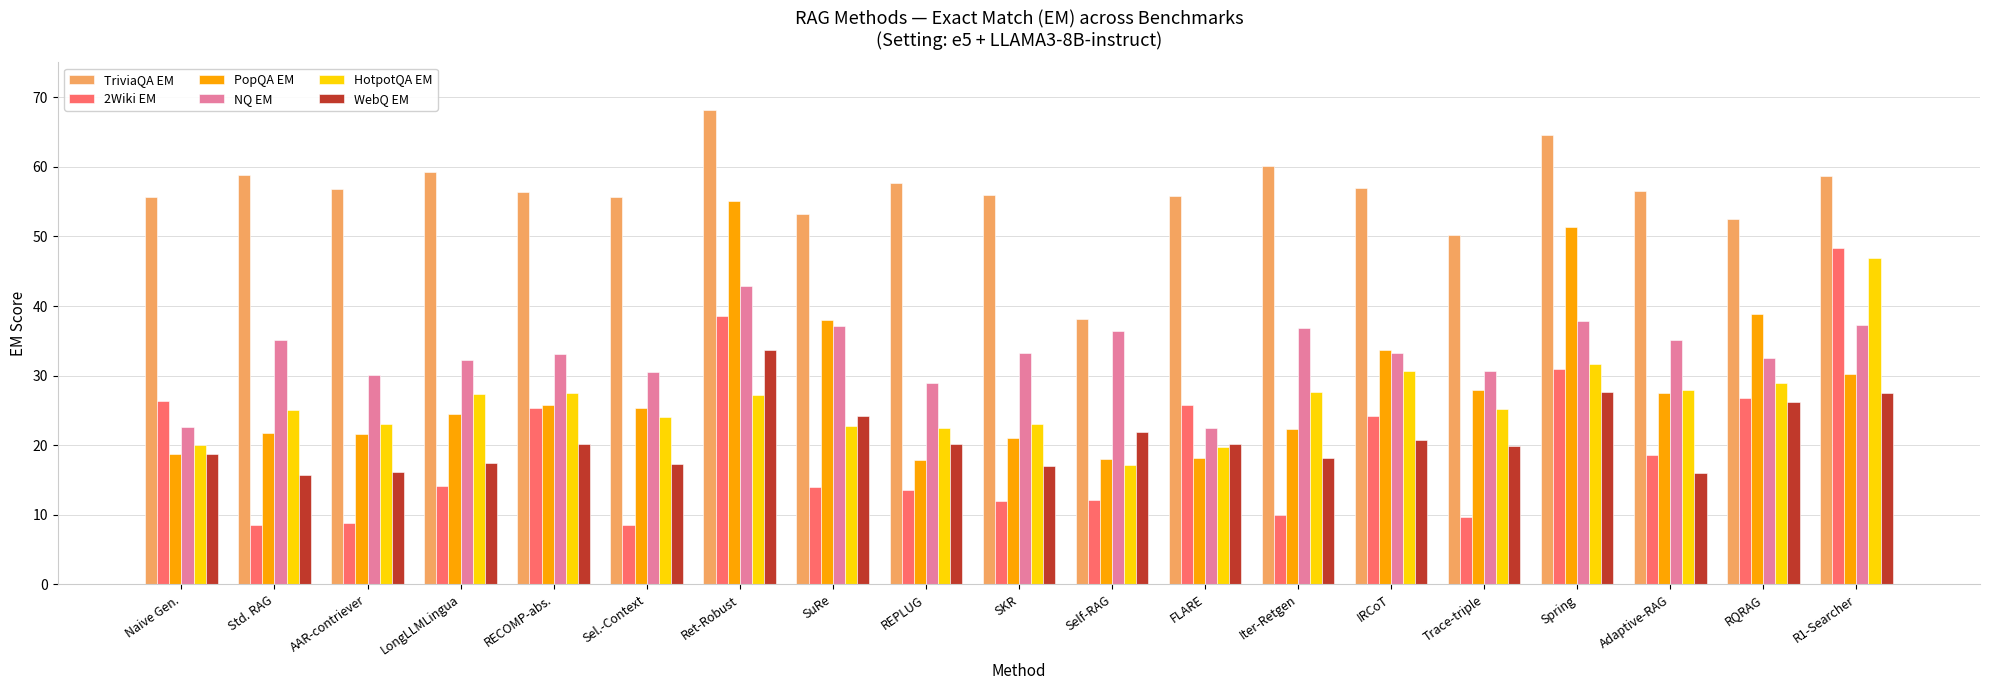

What value does the WebQ EM series have at Std. RAG?

15.7